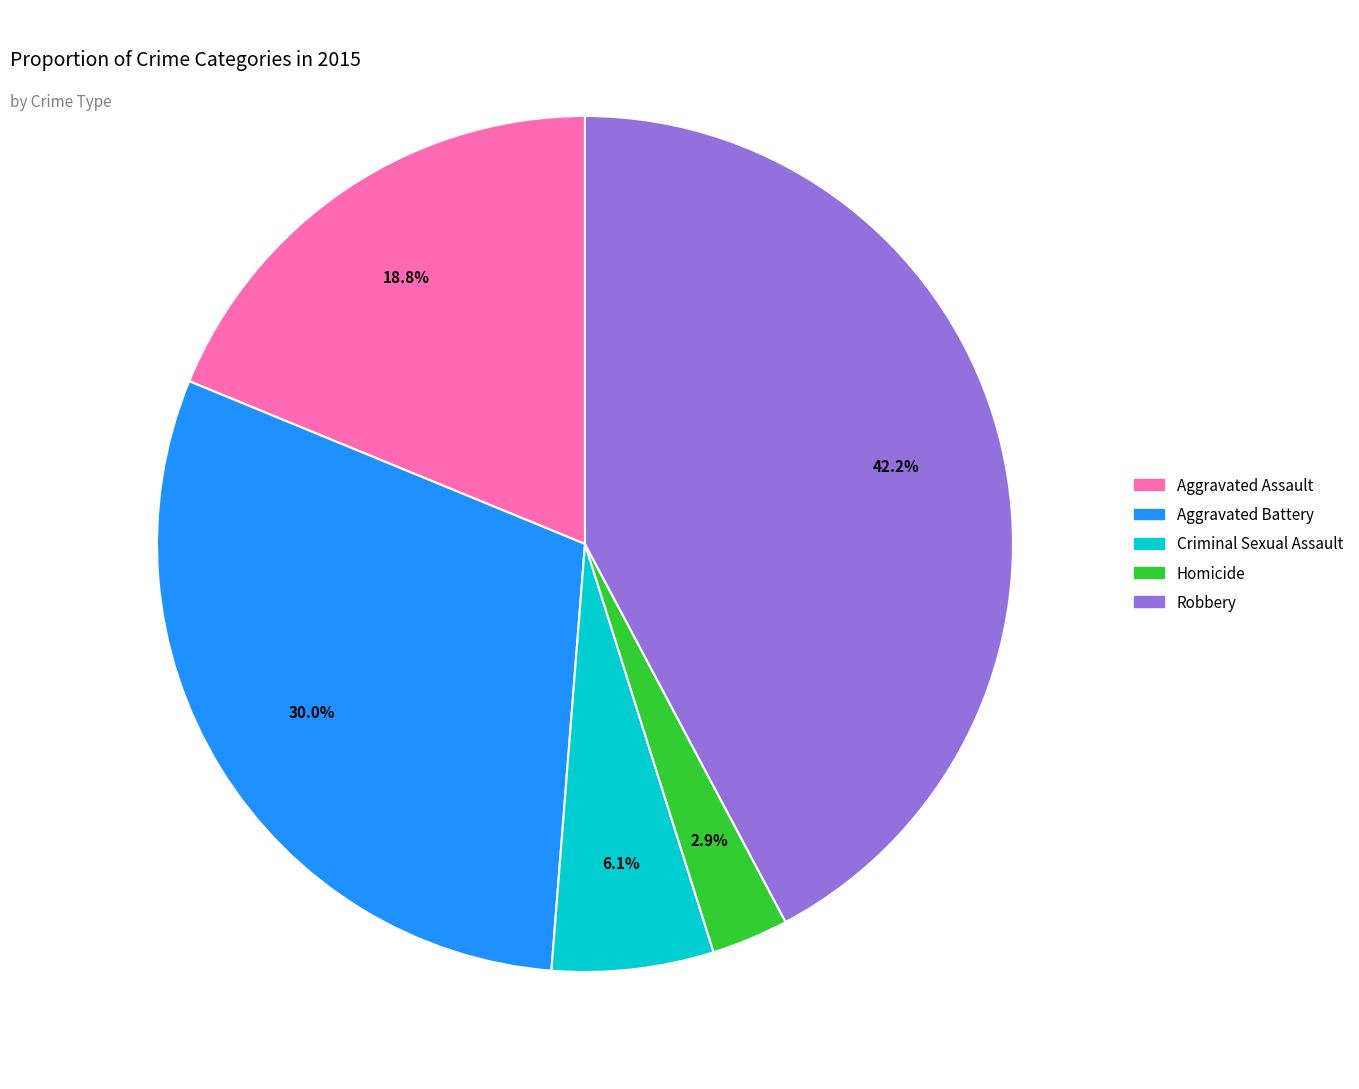

How many segments does this pie chart have?

5